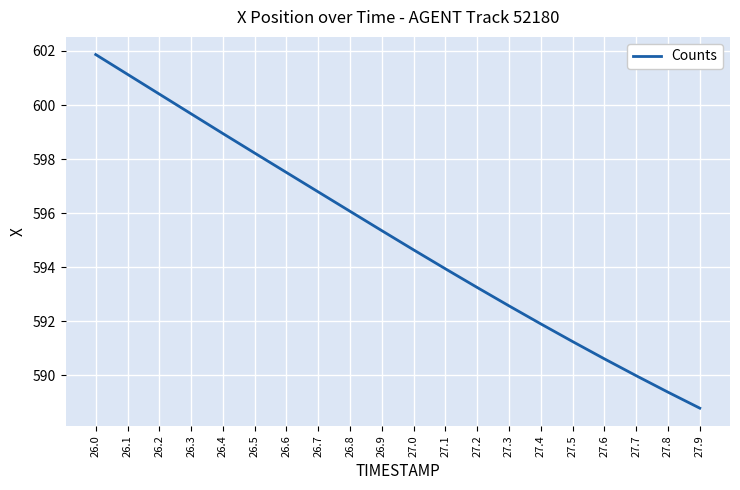

What position from the right is 27.5?

5